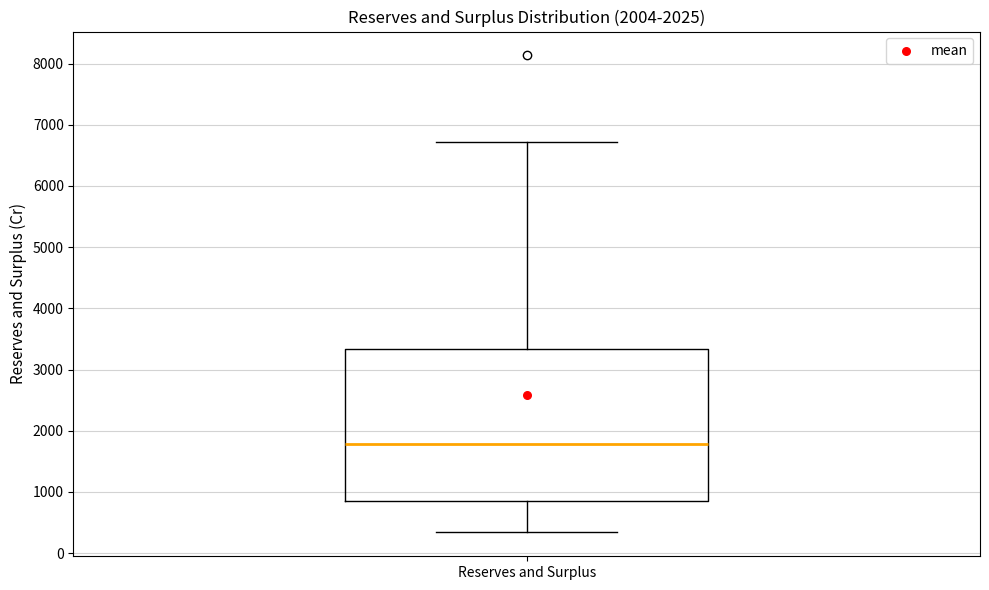

Where does the upper whisker of the box for Reserves and Surplus end on the y-axis? The values are not printed on the chart, so give them approximately, as read against the axis.

6700